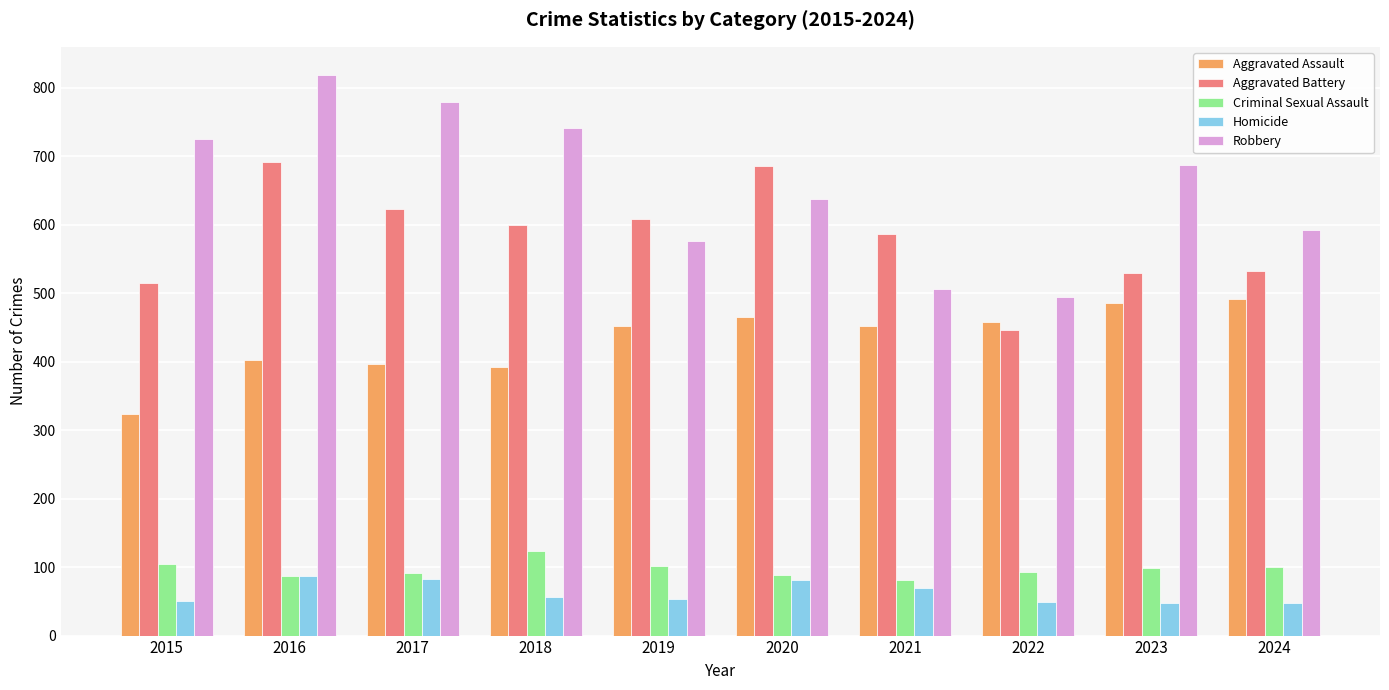

Are the bars grouped side by side (vs. stacked)?

Yes